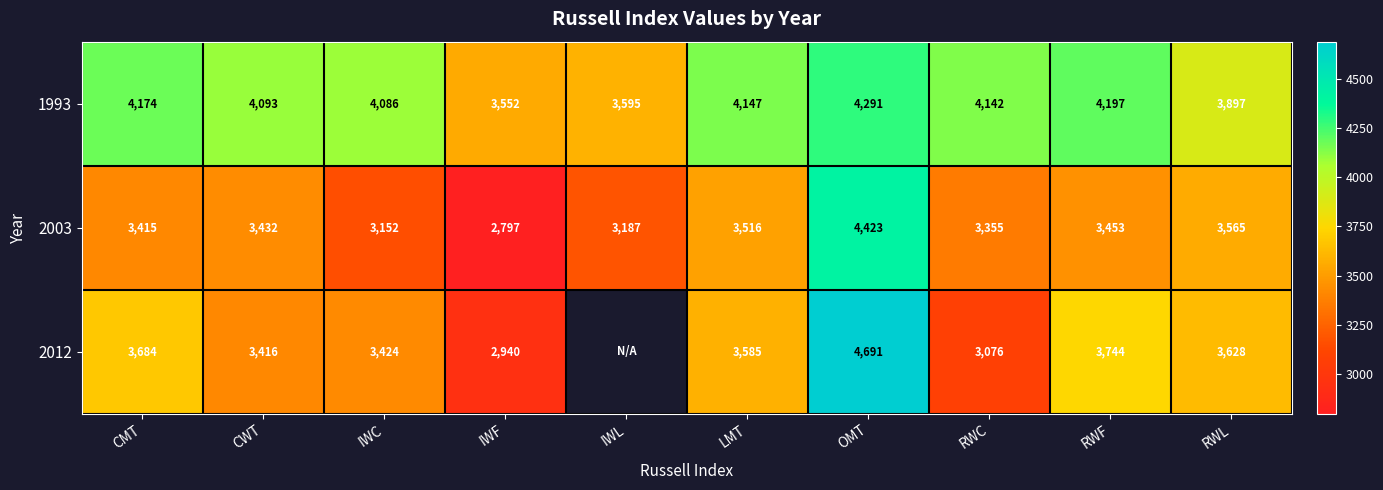

Rank the categories by 1993 value from lowest to highest.

IWF, IWL, RWL, IWC, CWT, RWC, LMT, CMT, RWF, OMT